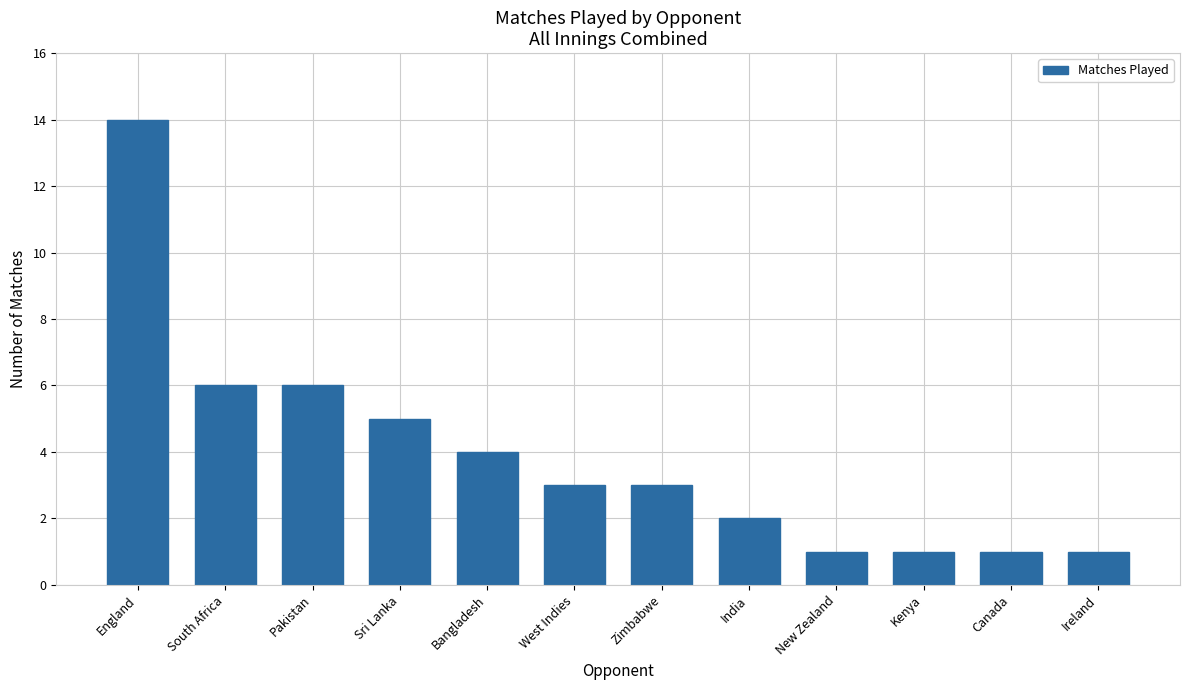

Approximately how many times larger is the value at Bangladesh compared to Canada?

4.0